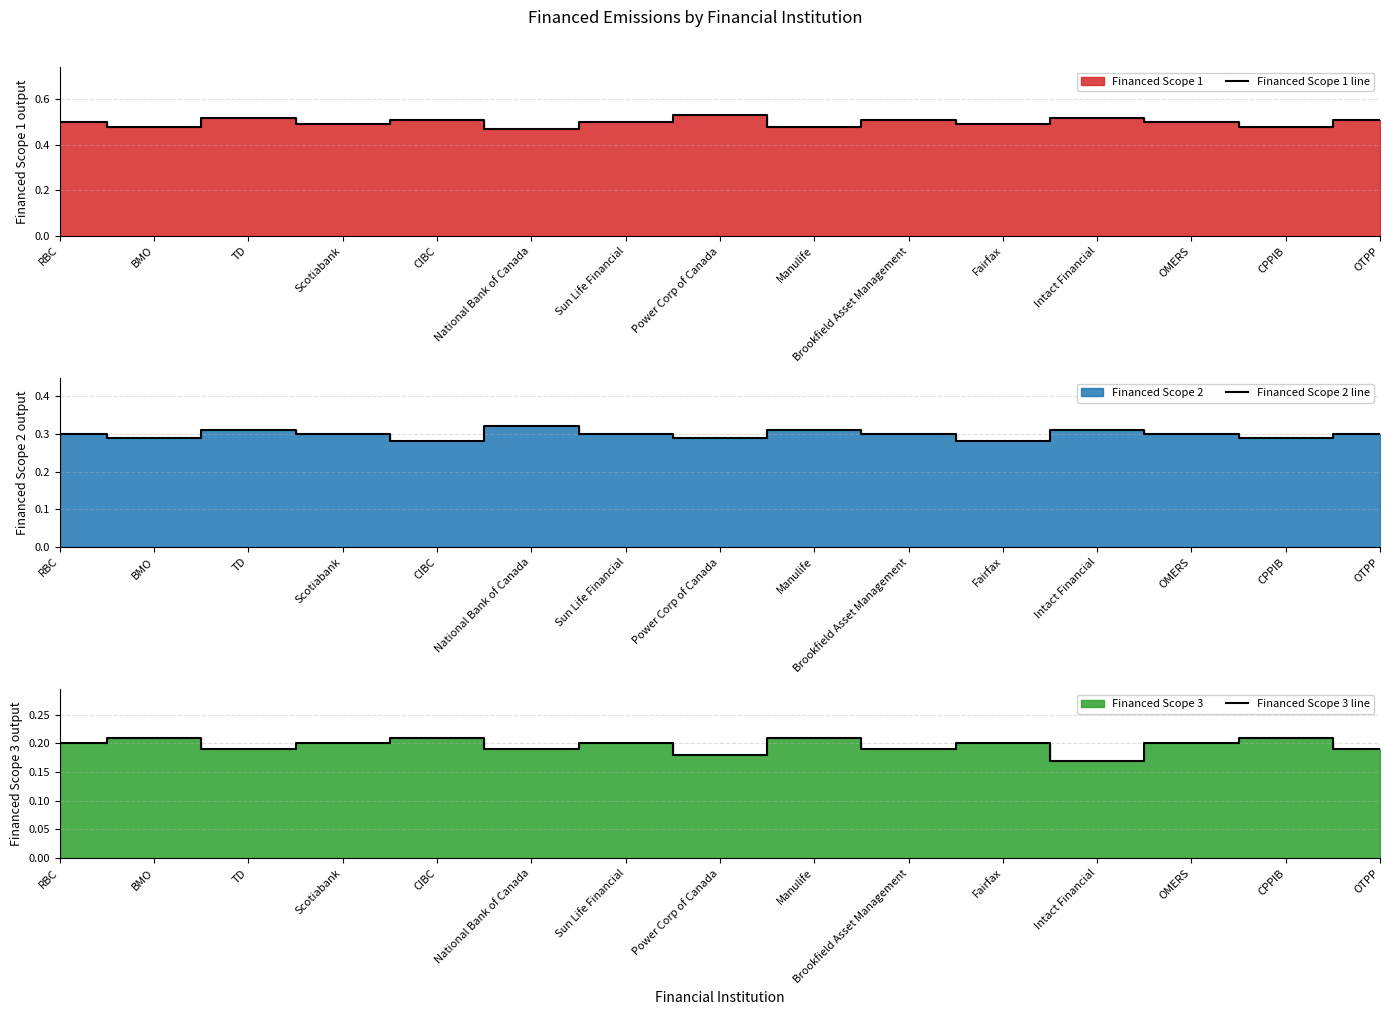

What is the label of the 7th point from the left?

Sun Life Financial